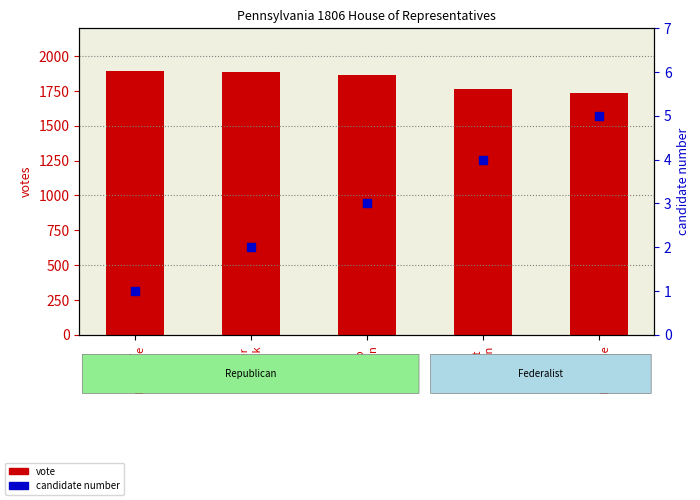

Which series reaches the minimum Y coordinate?

candidate_num